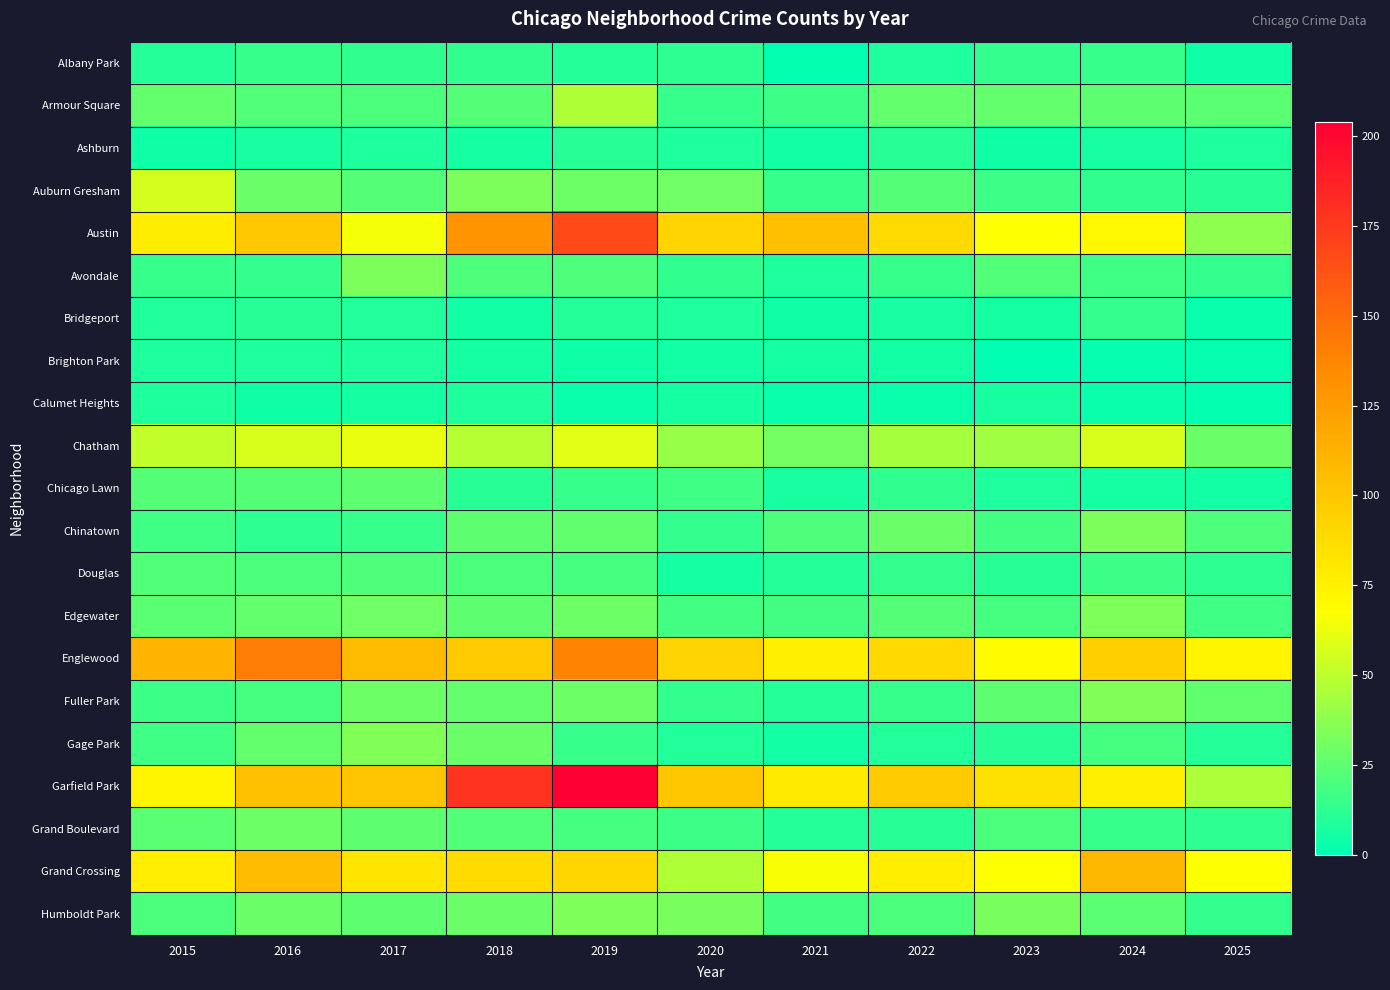

Which series has the widest spread of values?

Garfield Park